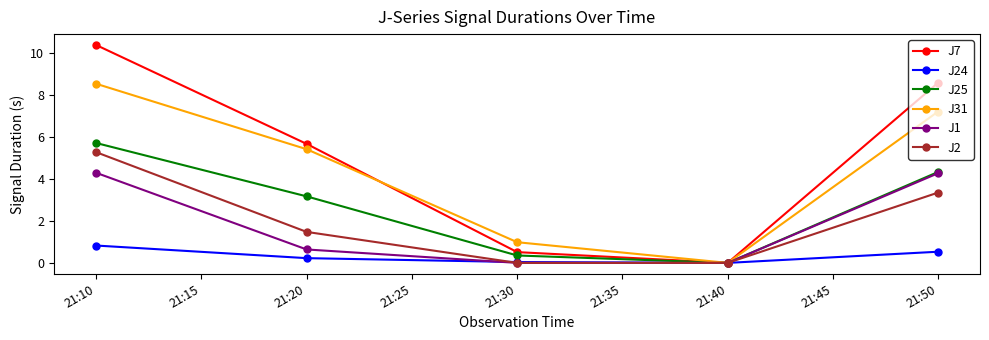

What is the maximum value for J2?

5.3